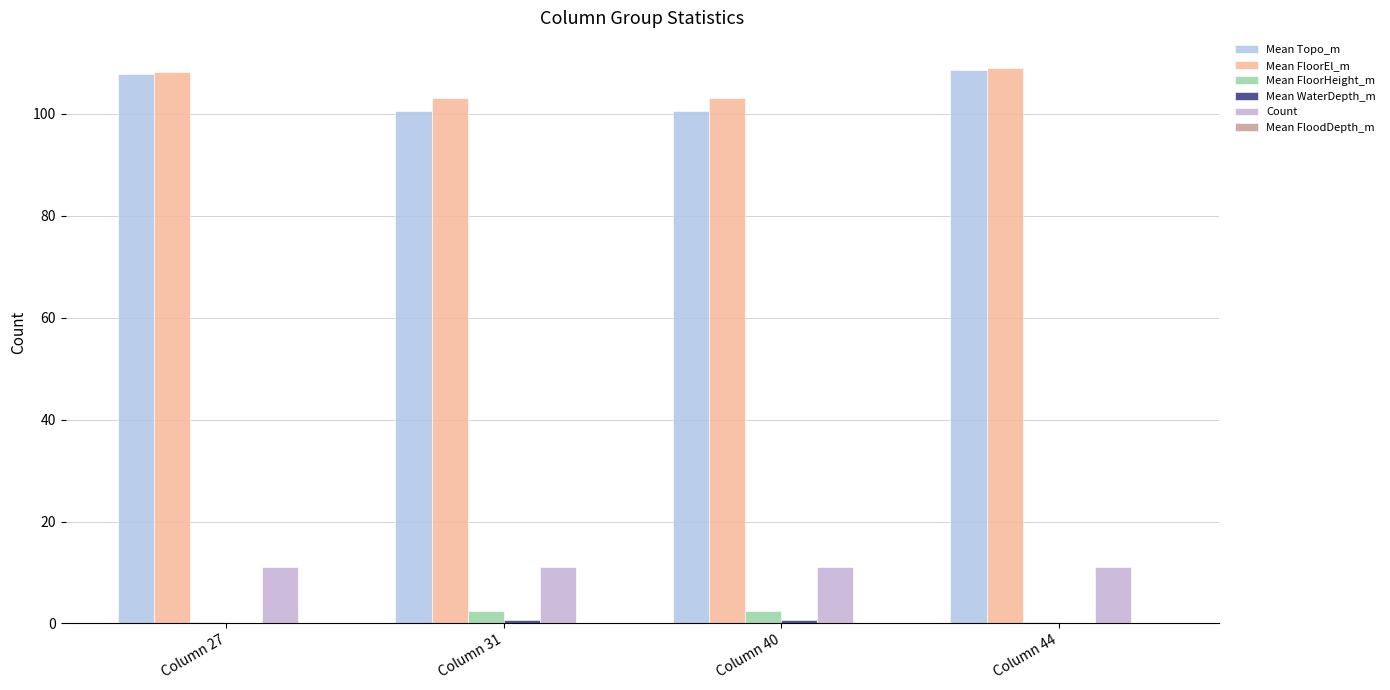

Which series changed the most between Column 27 and Column 31?

Mean Topo_m